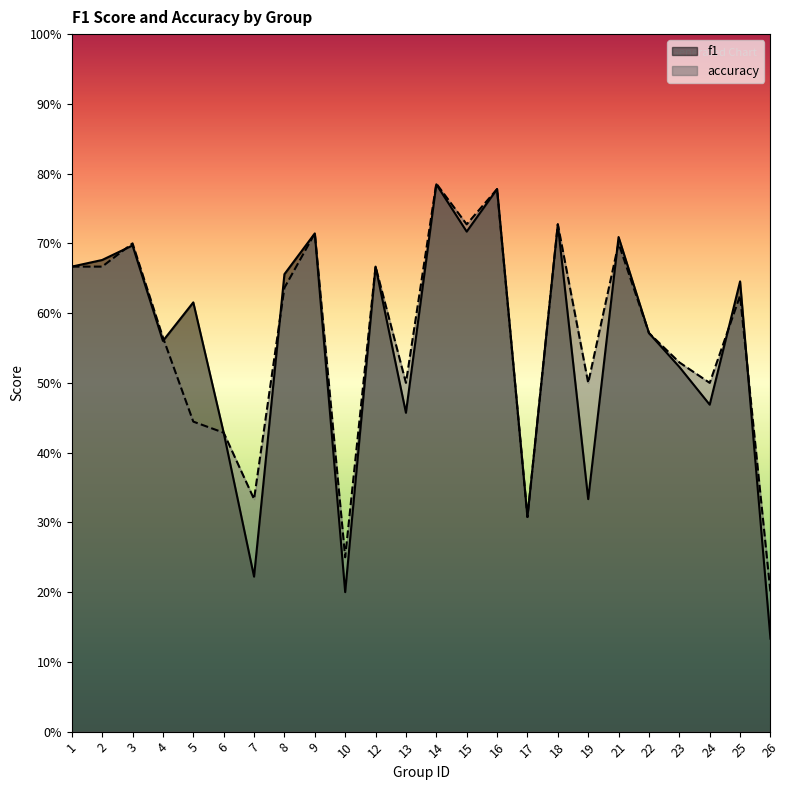

What is the sum of the f1 values at 2 and 14?

1.5